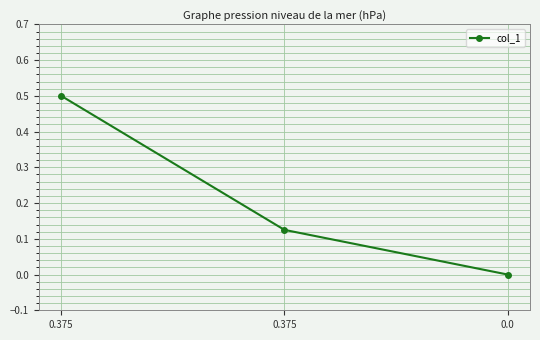

What is the sum of all values?

0.6